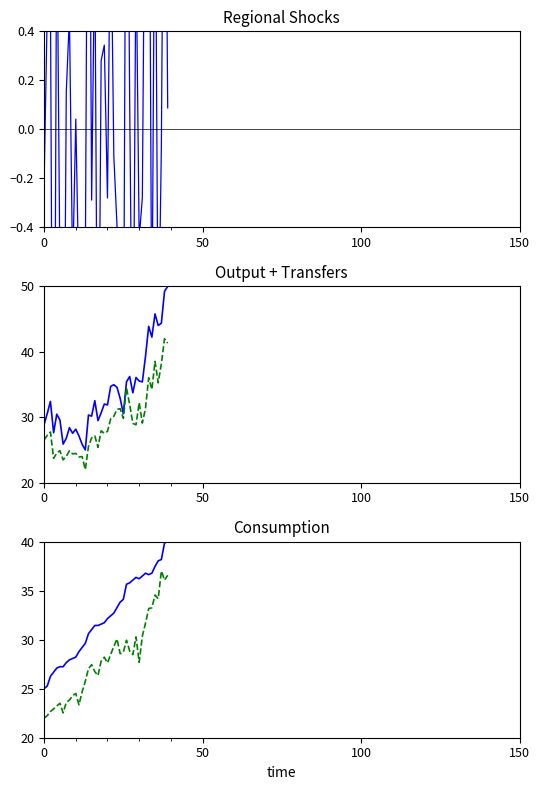

What is the difference between the maximum and minimum values in the B_bi series?

20.0